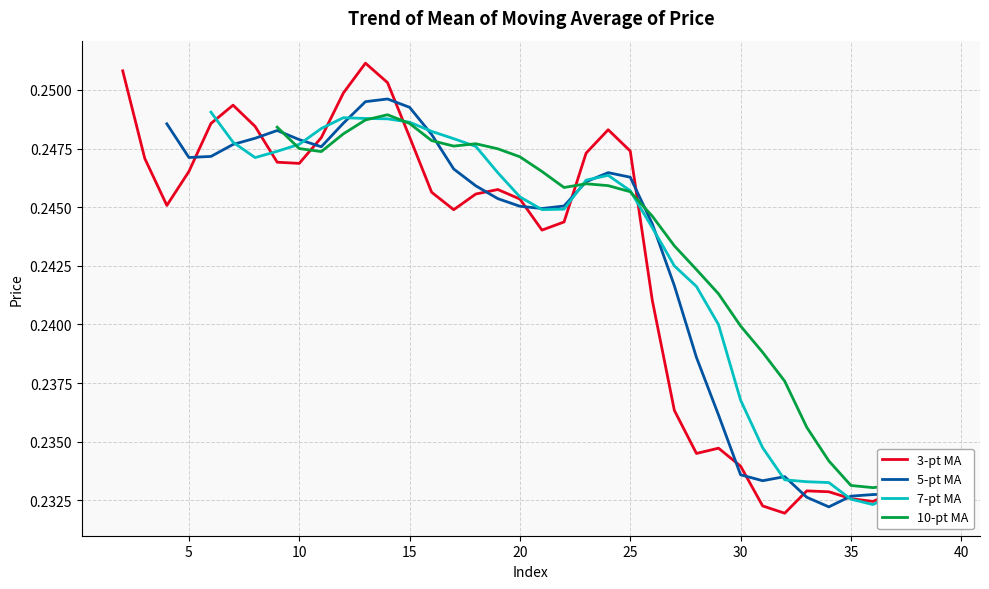

Does the chart display data point markers on the line(s)?

No